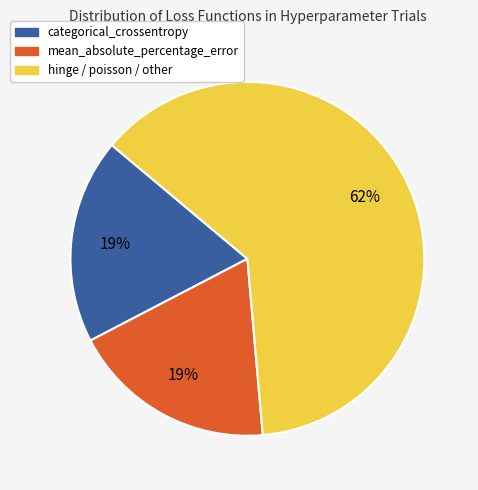

To the nearest percent, what is the average slice percentage?

33%